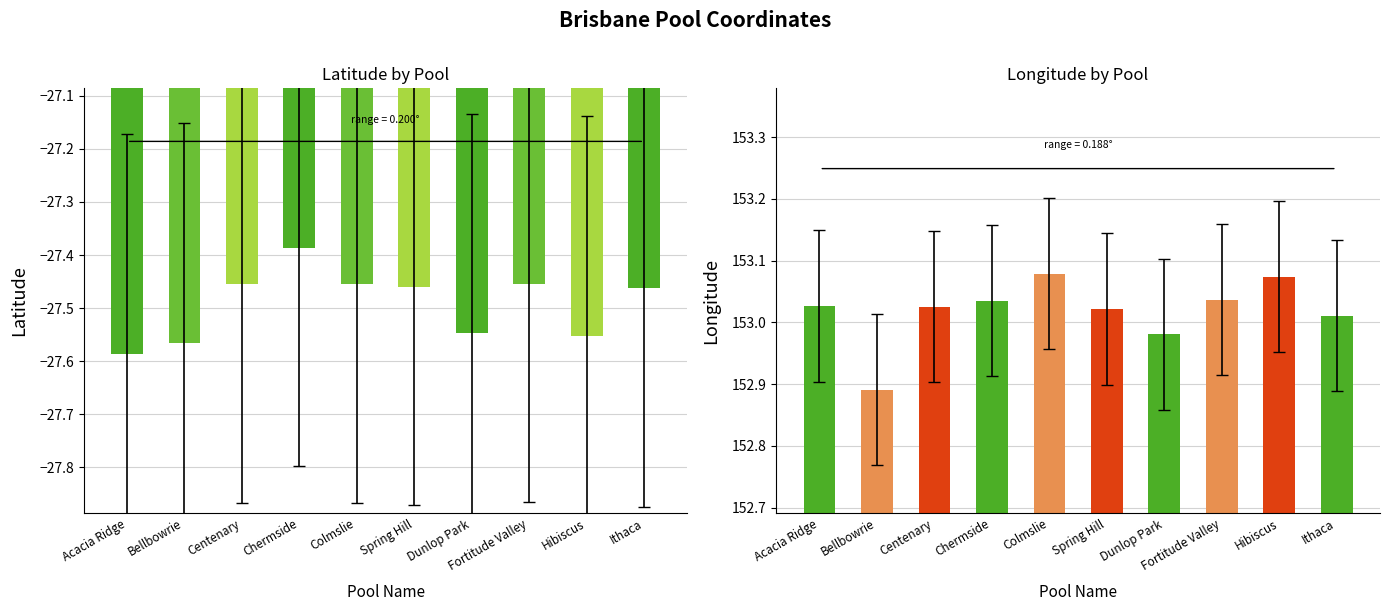

What is the label of the 9th bar from the left?

Hibiscus